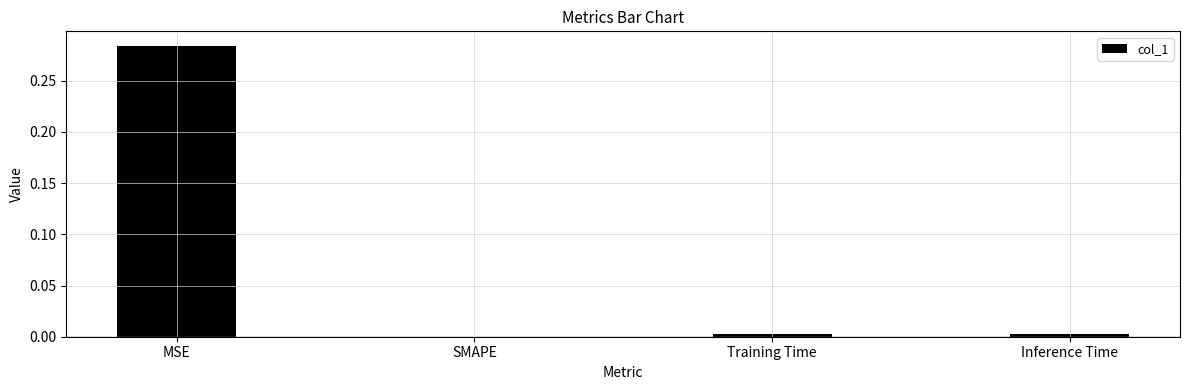

Which category has the highest value across all series?

MSE